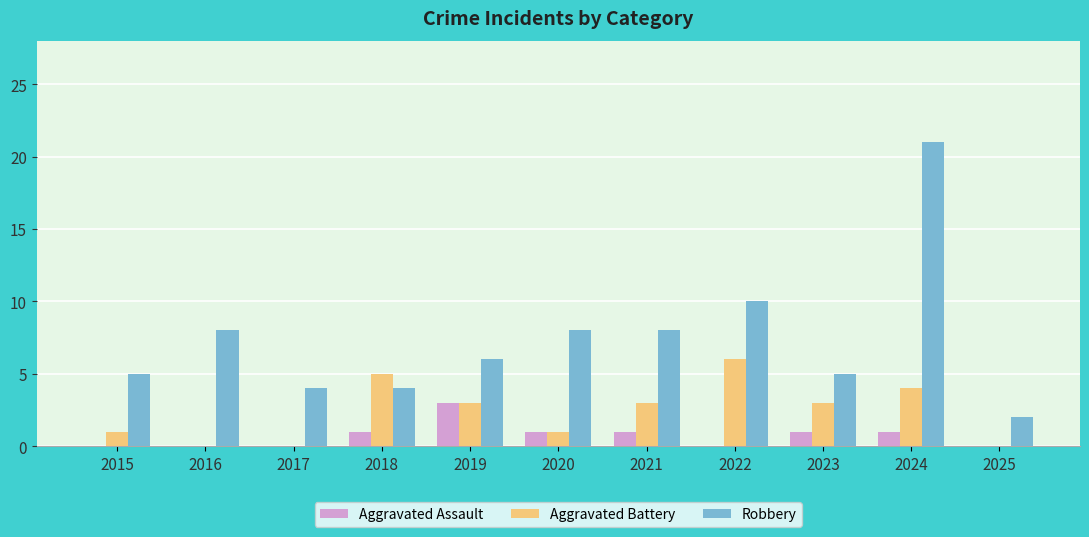

Does the chart contain stacked bars?

No